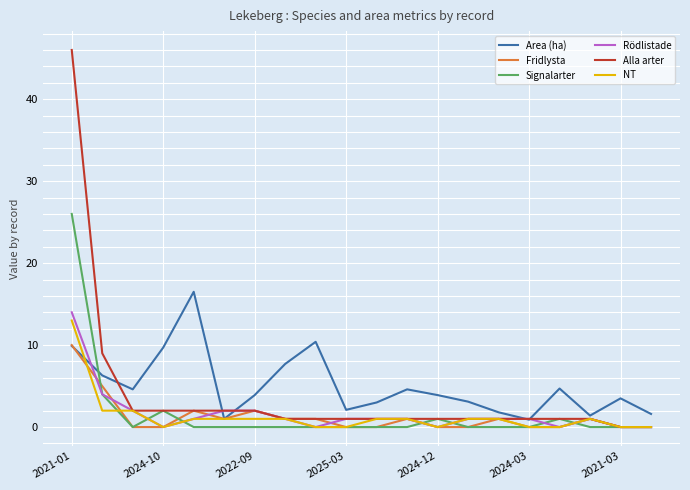

What is the highest value of the Area (ha) series?

16.5